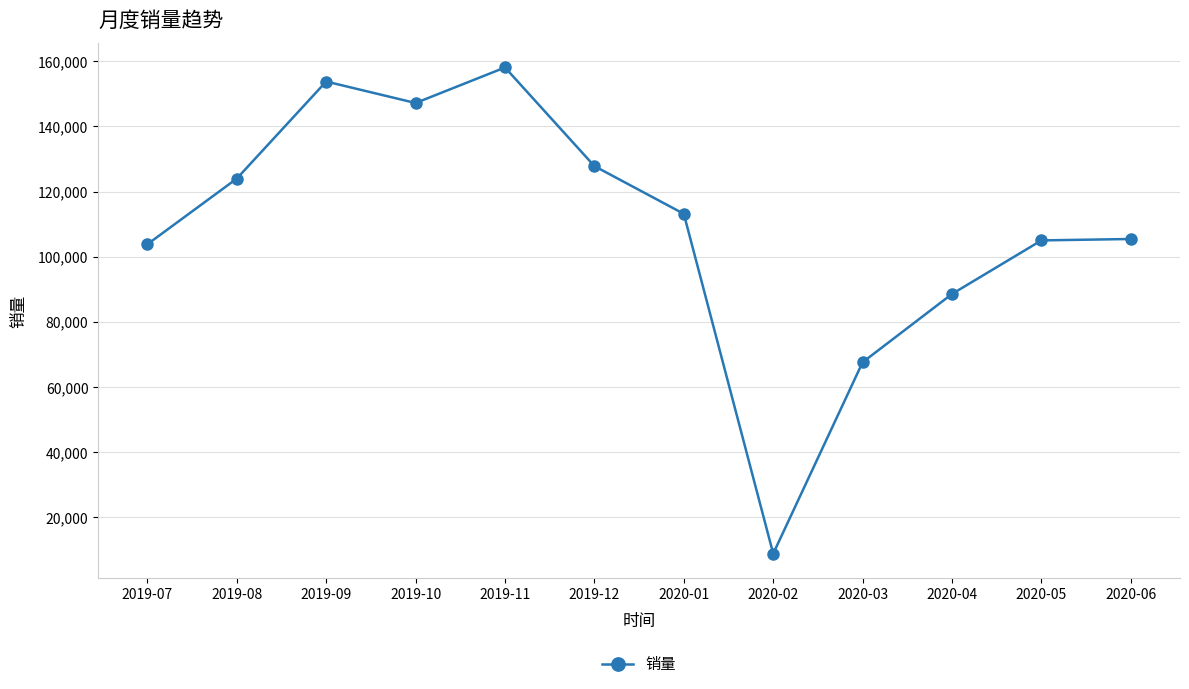

What is the label of the 4th point from the right?

2020-03